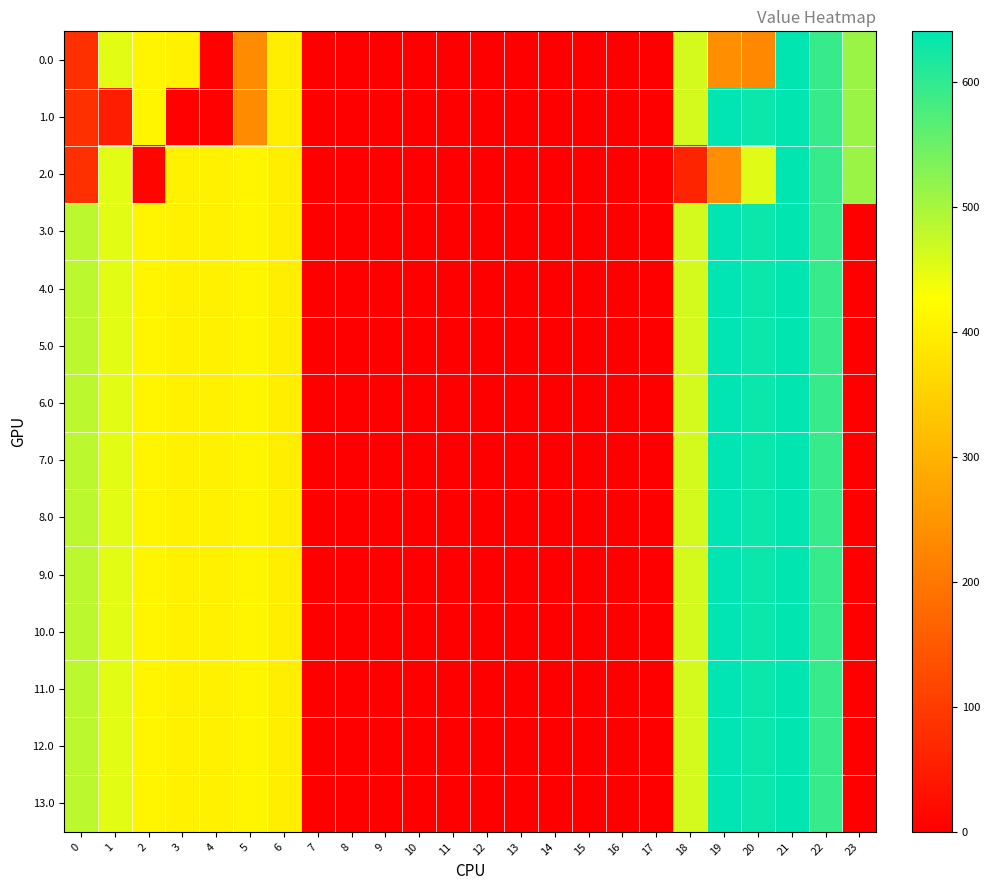

Reading left to right, transcribe all the data shown in this chart.

0.0: 0=82.0	1=449.5	2=410.3	3=404.4	4=4.9	5=233.0	6=400.1	7=0.0	8=0.0	9=0.0	10=0.0	11=0.0	12=0.0	13=0.0	14=0.0	15=0.0	16=0.0	17=0.0	18=461.9	19=240.5	20=229.9	21=638.4	22=592.3	23=511.3
1.0: 0=82.0	1=49.5	2=410.3	3=4.4	4=4.9	5=233.0	6=400.1	7=0.0	8=0.0	9=0.0	10=0.0	11=0.0	12=0.0	13=0.0	14=0.0	15=0.0	16=0.0	17=0.0	18=461.9	19=640.5	20=629.9	21=638.4	22=592.3	23=511.3
2.0: 0=82.0	1=449.5	2=10.3	3=404.4	4=404.9	5=410.8	6=400.1	7=0.0	8=0.0	9=0.0	10=0.0	11=0.0	12=0.0	13=0.0	14=0.0	15=0.0	16=0.0	17=0.0	18=61.9	19=240.5	20=452.1	21=638.4	22=592.3	23=511.3
3.0: 0=482.0	1=449.5	2=410.3	3=404.4	4=404.9	5=410.8	6=400.1	7=0.0	8=0.0	9=0.0	10=0.0	11=0.0	12=0.0	13=0.0	14=0.0	15=0.0	16=0.0	17=0.0	18=461.9	19=640.5	20=629.9	21=638.4	22=592.3	23=0.0
4.0: 0=482.0	1=449.5	2=410.3	3=404.4	4=404.9	5=410.8	6=400.1	7=0.0	8=0.0	9=0.0	10=0.0	11=0.0	12=0.0	13=0.0	14=0.0	15=0.0	16=0.0	17=0.0	18=461.9	19=640.5	20=629.9	21=638.4	22=592.3	23=0.0
5.0: 0=482.0	1=449.5	2=410.3	3=404.4	4=404.9	5=410.8	6=400.1	7=0.0	8=0.0	9=0.0	10=0.0	11=0.0	12=0.0	13=0.0	14=0.0	15=0.0	16=0.0	17=0.0	18=461.9	19=640.5	20=629.9	21=638.4	22=592.3	23=0.0
6.0: 0=482.0	1=449.5	2=410.3	3=404.4	4=404.9	5=410.8	6=400.1	7=0.0	8=0.0	9=0.0	10=0.0	11=0.0	12=0.0	13=0.0	14=0.0	15=0.0	16=0.0	17=0.0	18=461.9	19=640.5	20=629.9	21=638.4	22=592.3	23=0.0
7.0: 0=482.0	1=449.5	2=410.3	3=404.4	4=404.9	5=410.8	6=400.1	7=0.0	8=0.0	9=0.0	10=0.0	11=0.0	12=0.0	13=0.0	14=0.0	15=0.0	16=0.0	17=0.0	18=461.9	19=640.5	20=629.9	21=638.4	22=592.3	23=0.0
8.0: 0=482.0	1=449.5	2=410.3	3=404.4	4=404.9	5=410.8	6=400.1	7=0.0	8=0.0	9=0.0	10=0.0	11=0.0	12=0.0	13=0.0	14=0.0	15=0.0	16=0.0	17=0.0	18=461.9	19=640.5	20=629.9	21=638.4	22=592.3	23=0.0
9.0: 0=482.0	1=449.5	2=410.3	3=404.4	4=404.9	5=410.8	6=400.1	7=0.0	8=0.0	9=0.0	10=0.0	11=0.0	12=0.0	13=0.0	14=0.0	15=0.0	16=0.0	17=0.0	18=461.9	19=640.5	20=629.9	21=638.4	22=592.3	23=0.0
10.0: 0=482.0	1=449.5	2=410.3	3=404.4	4=404.9	5=410.8	6=400.1	7=0.0	8=0.0	9=0.0	10=0.0	11=0.0	12=0.0	13=0.0	14=0.0	15=0.0	16=0.0	17=0.0	18=461.9	19=640.5	20=629.9	21=638.4	22=592.3	23=0.0
11.0: 0=482.0	1=449.5	2=410.3	3=404.4	4=404.9	5=410.8	6=400.1	7=0.0	8=0.0	9=0.0	10=0.0	11=0.0	12=0.0	13=0.0	14=0.0	15=0.0	16=0.0	17=0.0	18=461.9	19=640.5	20=629.9	21=638.4	22=592.3	23=0.0
12.0: 0=482.0	1=449.5	2=410.3	3=404.4	4=404.9	5=410.8	6=400.1	7=0.0	8=0.0	9=0.0	10=0.0	11=0.0	12=0.0	13=0.0	14=0.0	15=0.0	16=0.0	17=0.0	18=461.9	19=640.5	20=629.9	21=638.4	22=592.3	23=0.0
13.0: 0=482.0	1=449.5	2=410.3	3=404.4	4=404.9	5=410.8	6=400.1	7=0.0	8=0.0	9=0.0	10=0.0	11=0.0	12=0.0	13=0.0	14=0.0	15=0.0	16=0.0	17=0.0	18=461.9	19=640.5	20=629.9	21=638.4	22=592.3	23=0.0